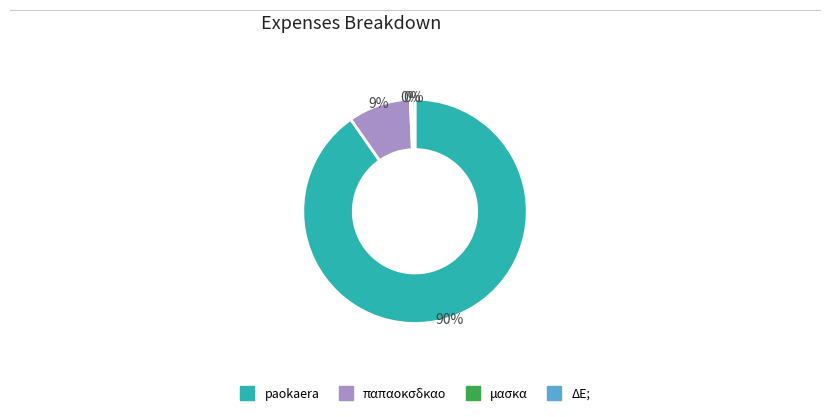

Which has a higher value, paokaera or ΔΕ;?

paokaera